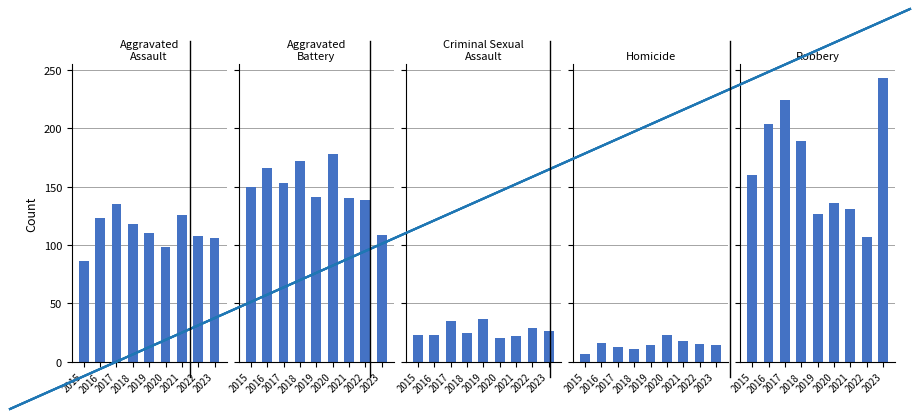

What is the maximum value for Aggravated Assault?

135